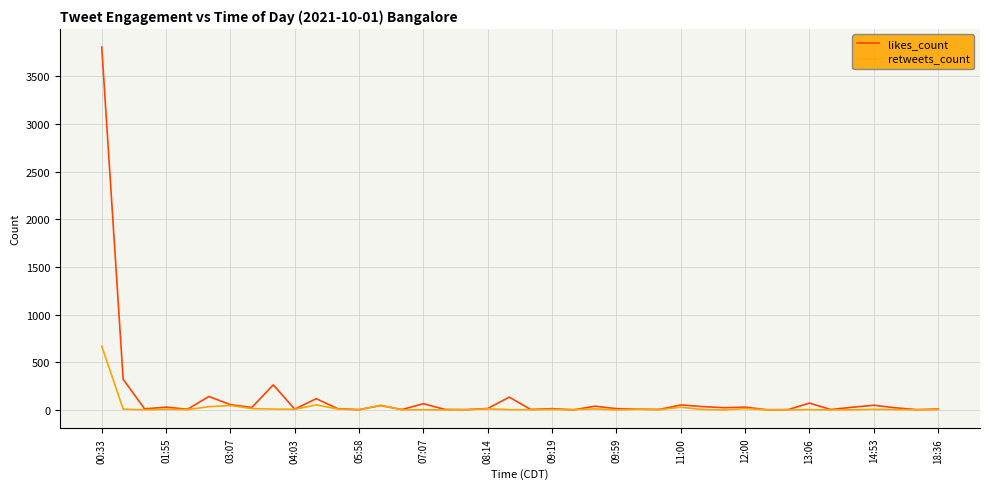

What is the highest value of the likes_count series?

3808